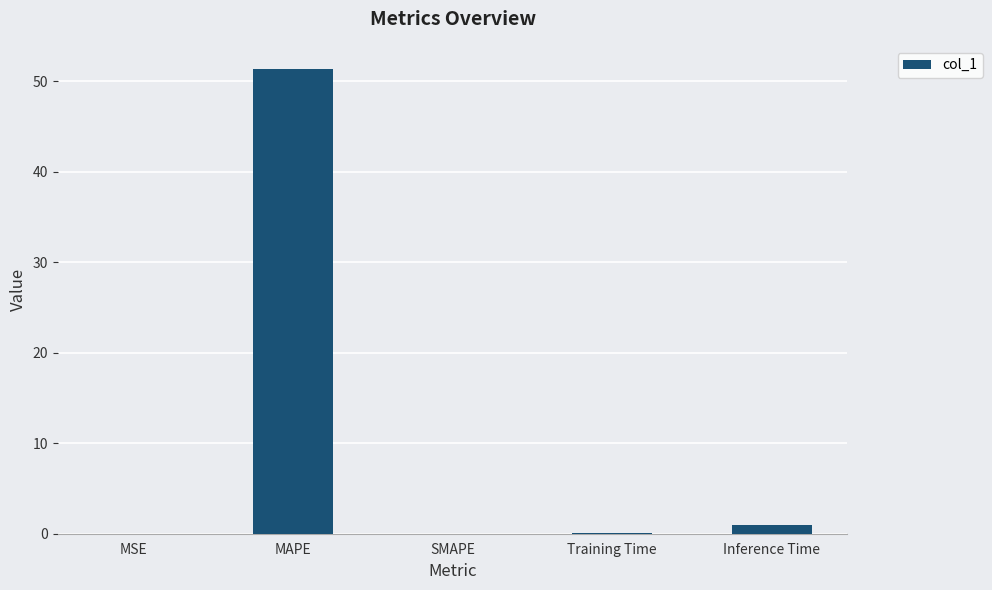

What value does the data have at MAPE?

51.3